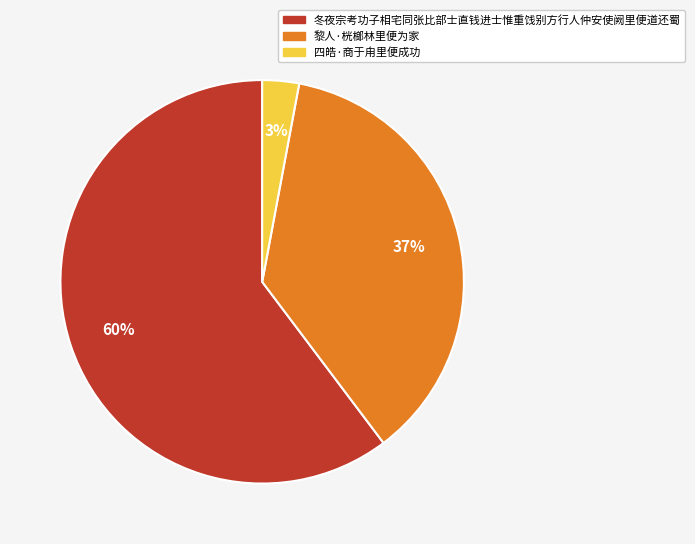

How many slices are in this pie chart?

3